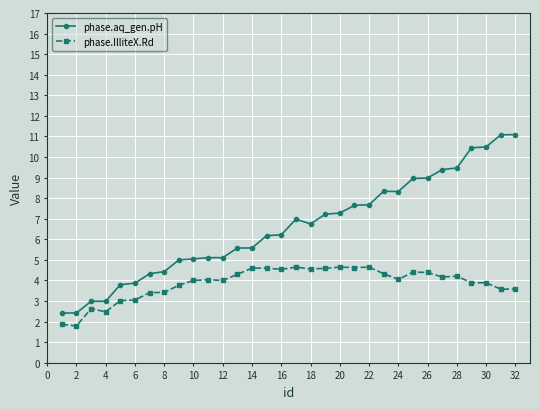

Which series has the largest range (max minus min)?

phase.aq_gen.pH